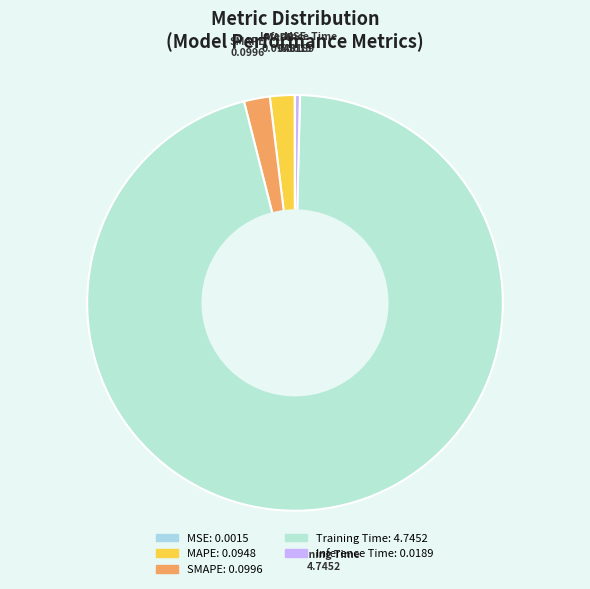

Which slice is the largest?

Training Time